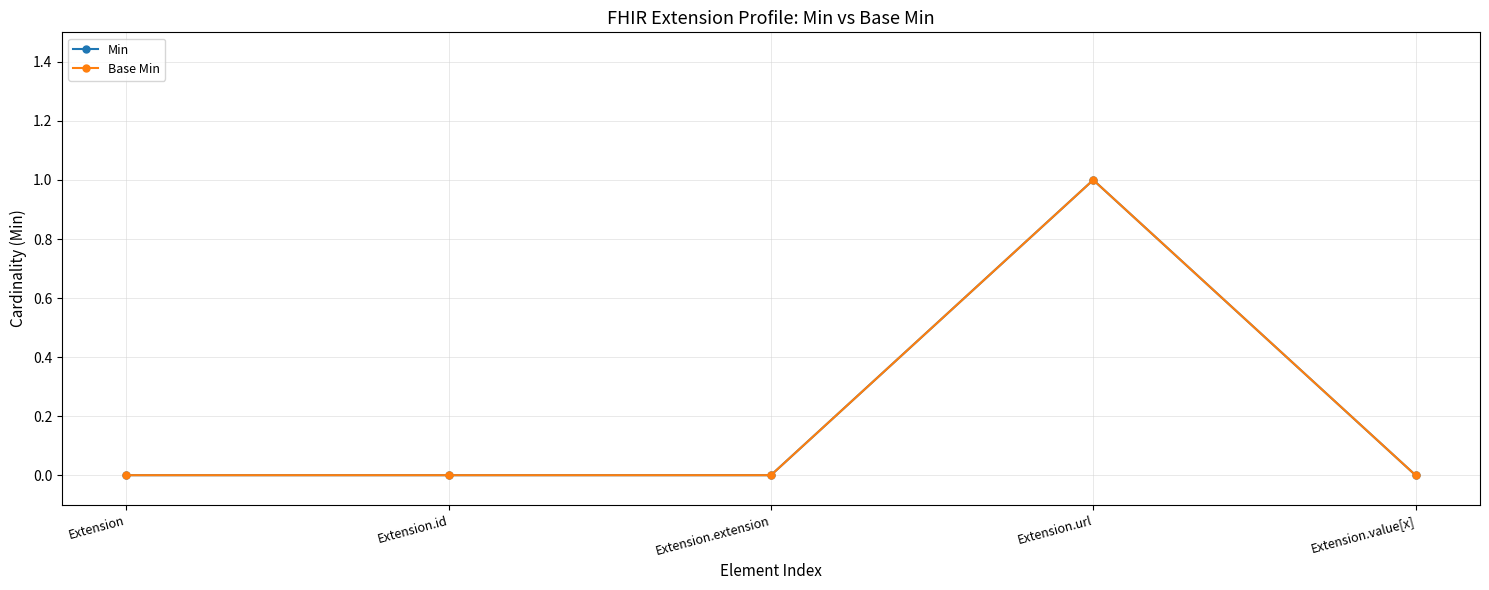

Is this an area chart (filled region under the line)?

No